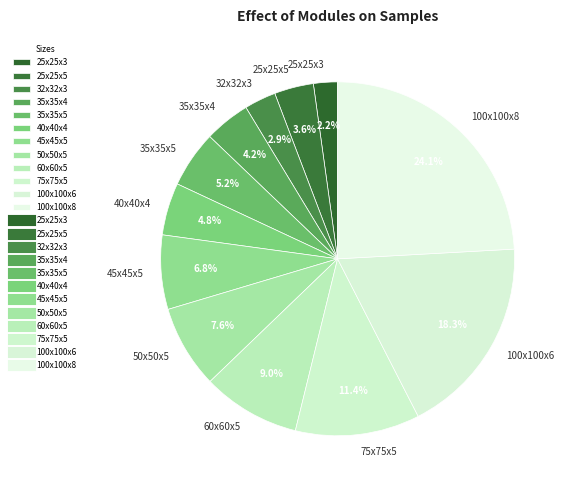

Combined, what portion of the pie is 35x35x4 and 100x100x6?

22.5%